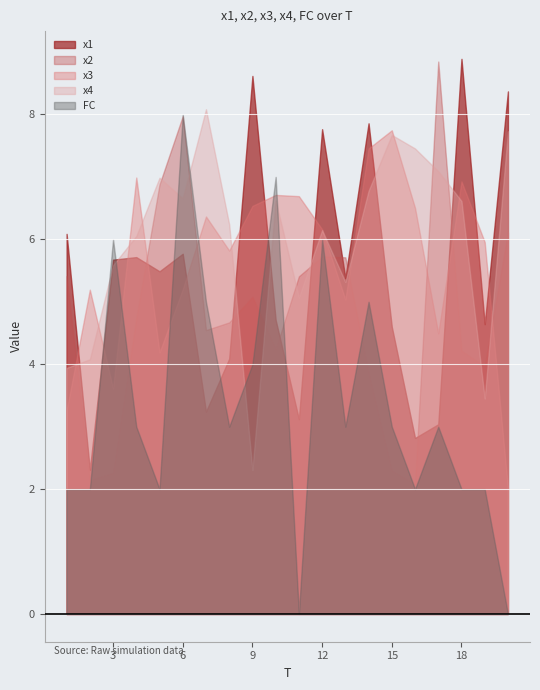

Count the number of data series in this chart.

5